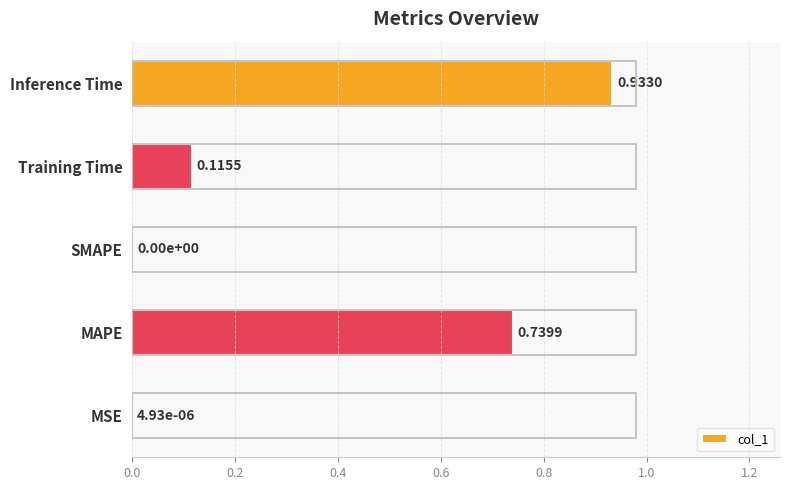

What is the change in value from SMAPE to Inference Time?

+0.9